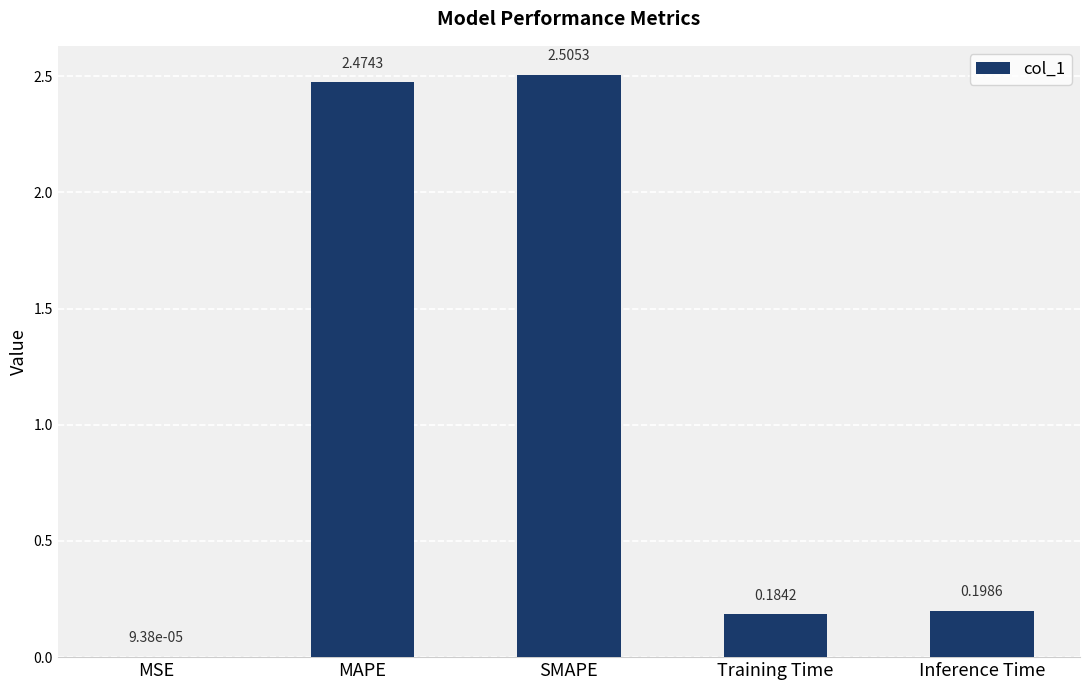

Which label corresponds to the largest value in the chart?

SMAPE